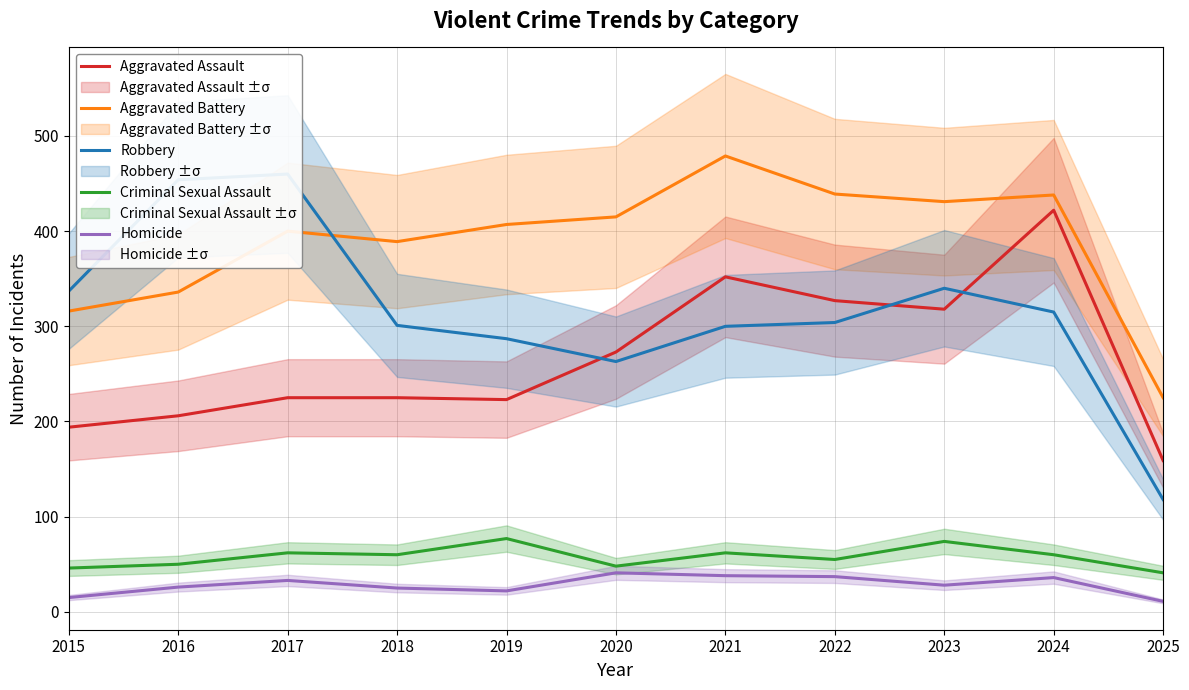

Reading left to right, list all the values displayed in this chart.

Aggravated Assault: 194	206	225	225	223	273	352	327	318	422	159
Aggravated Battery: 316	336	400	389	407	415	479	439	431	438	225
Robbery: 337	454	460	301	287	263	300	304	340	315	118
Criminal Sexual Assault: 46	50	62	60	77	48	62	55	74	60	41
Homicide: 15	26	33	25	22	41	38	37	28	36	11